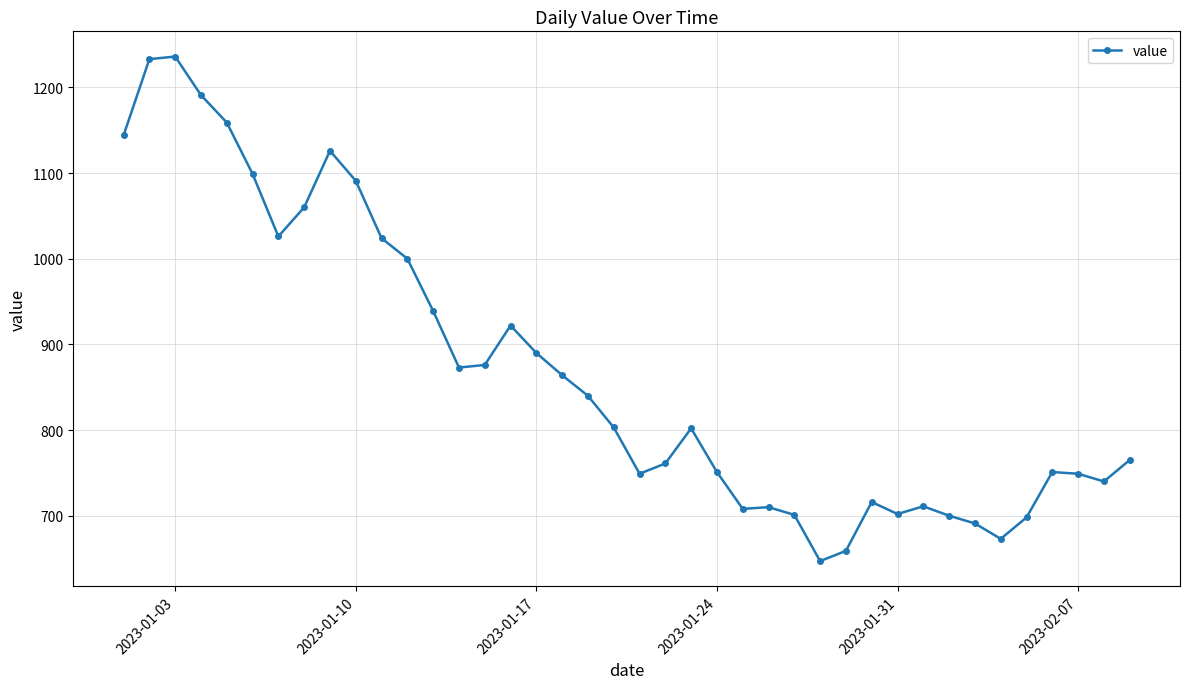

True or false: the data has more than 2 interior local peaks.

True